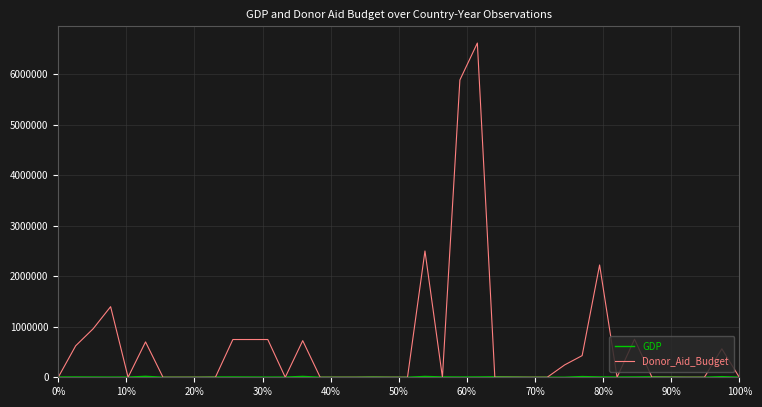

Which series has the largest range (max minus min)?

Donor_Aid_Budget